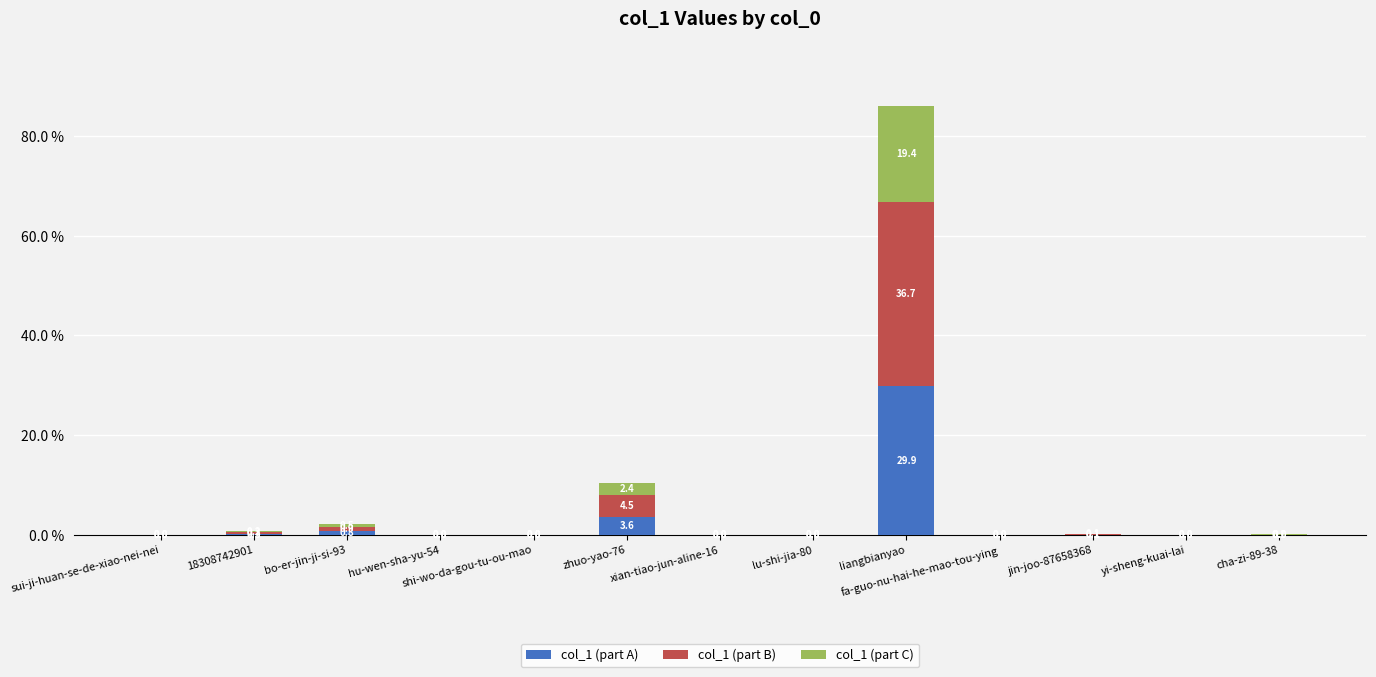

At which label is col_1 (part A) closest to 14?

zhuo-yao-76